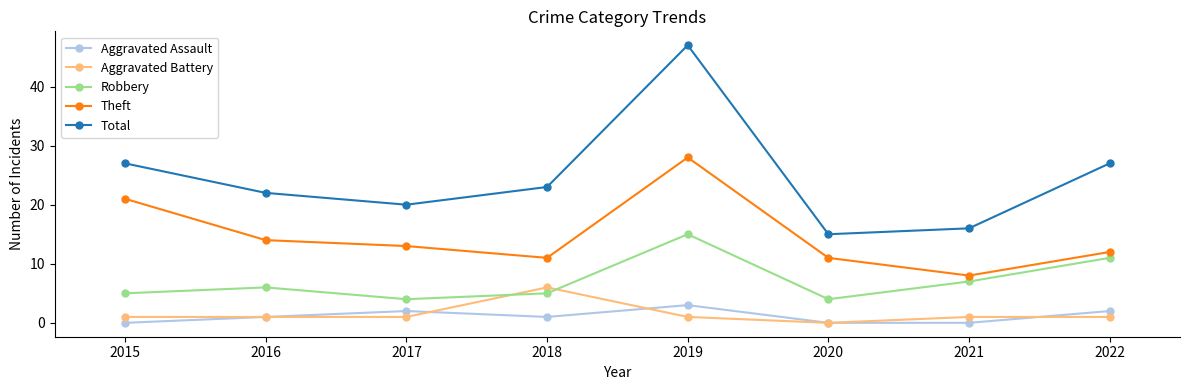

True or false: Robbery and Aggravated Assault intersect in this chart.

False